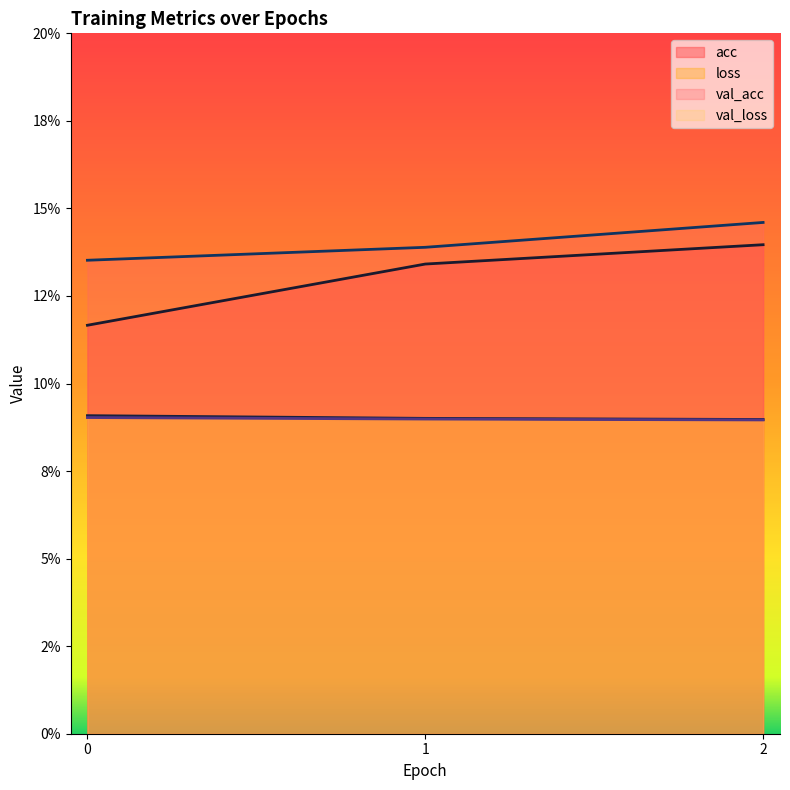

How many lines are shown in the chart?

4